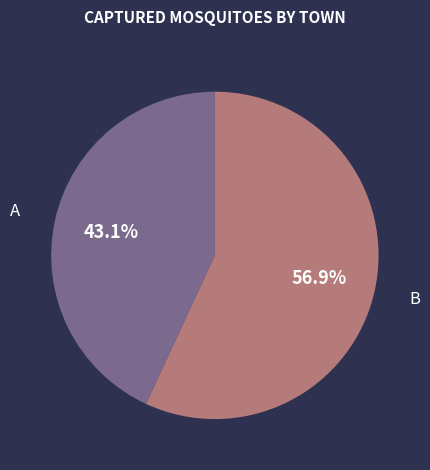

To the nearest percent, what portion does A represent?

43%